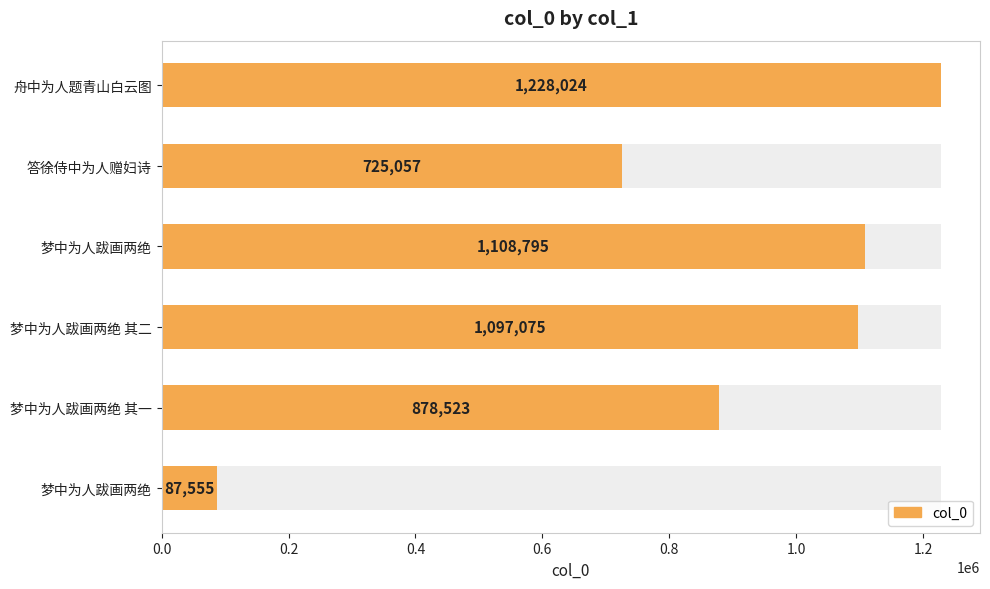

Does the chart contain stacked bars?

No